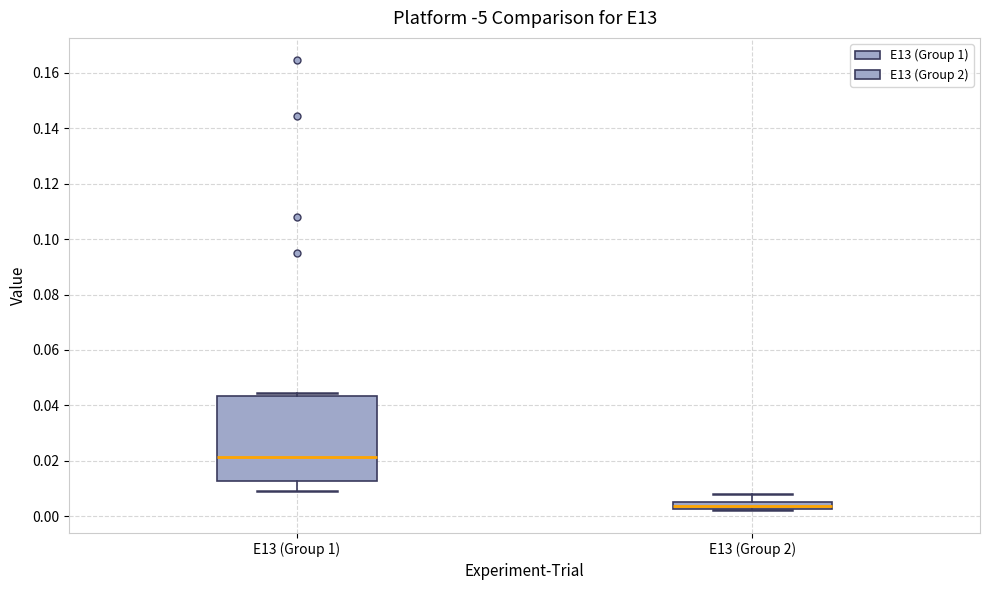

Which box has the lowest median line?

E13 (Group 2)